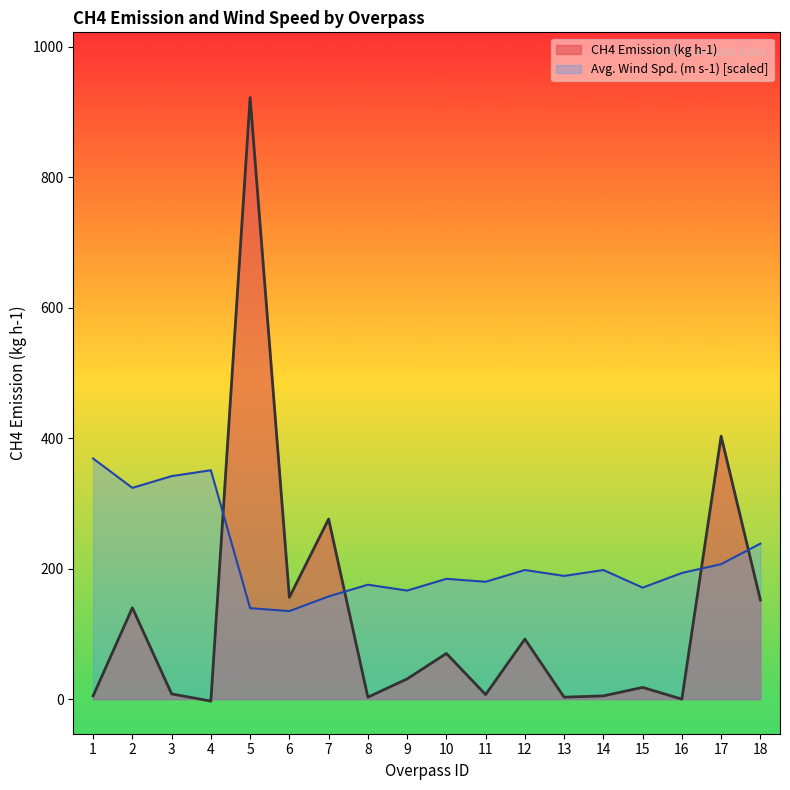

The Avg. Wind Spd. (m s-1) series shows 44.3 at 10. True or false?

False